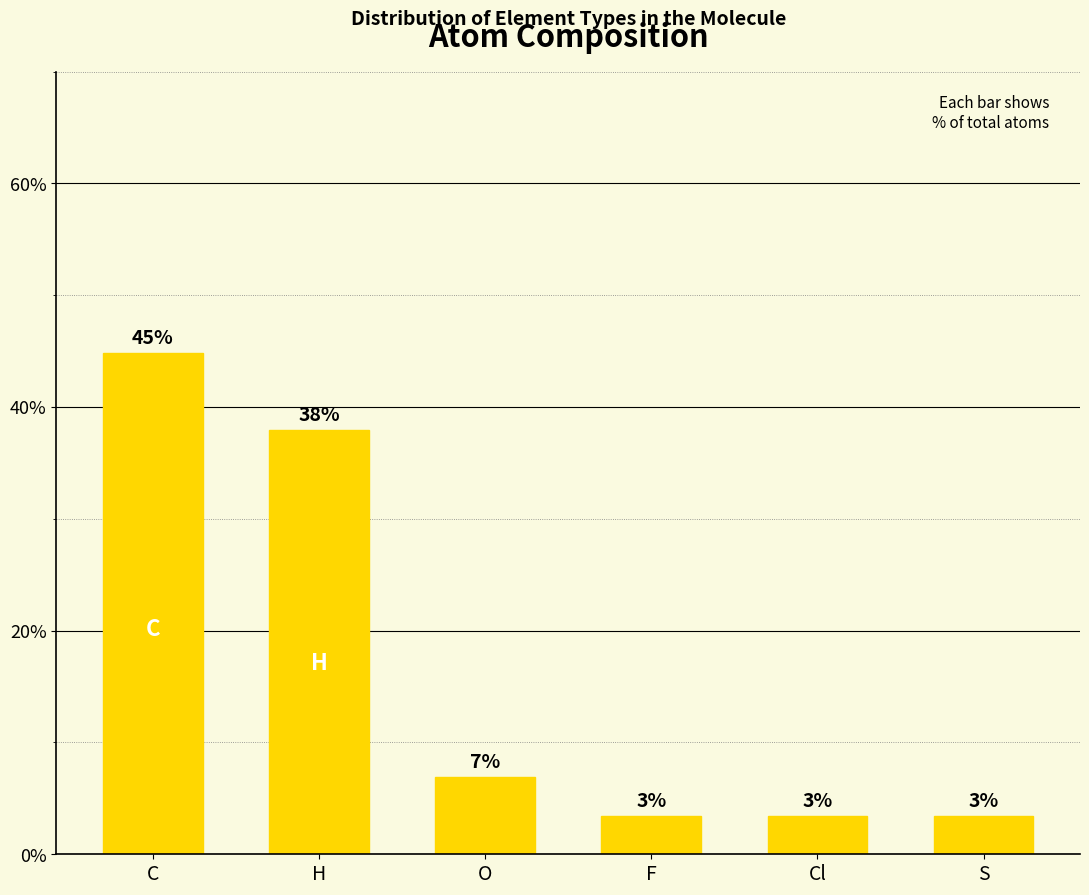

Reading left to right, transcribe all the data shown in this chart.

C=44.8	H=37.9	O=6.9	F=3.4	Cl=3.4	S=3.4